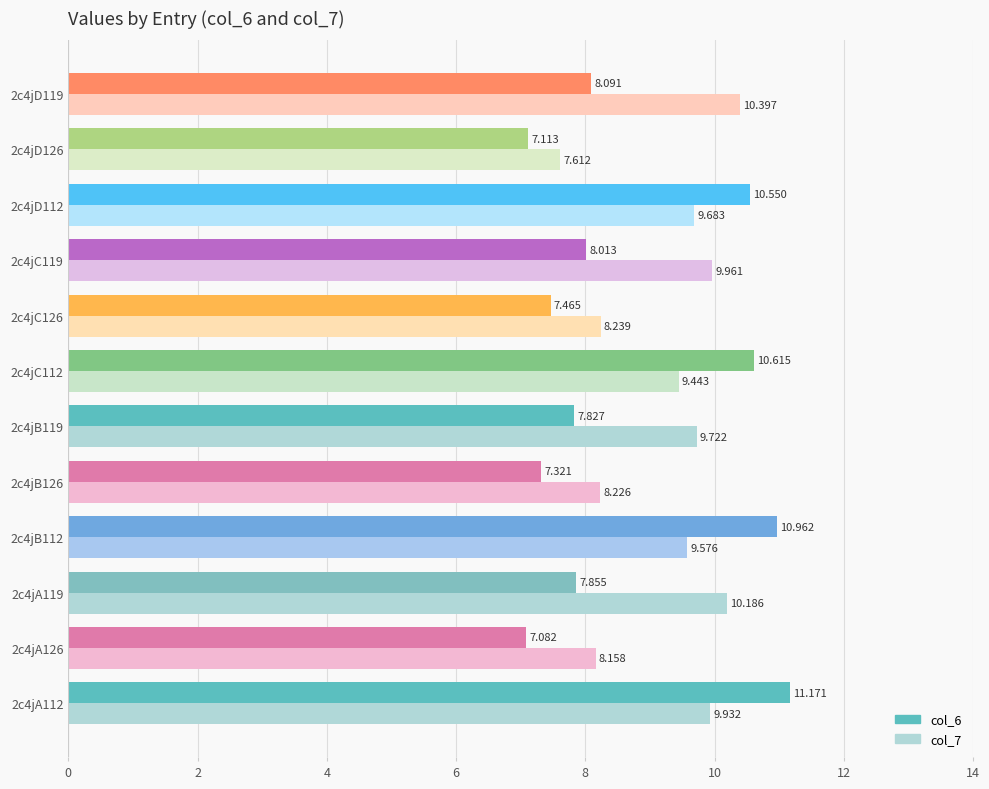

Is the value of col_6 at 2c4jD112 greater than the value of col_7 at 2c4jB126?

Yes